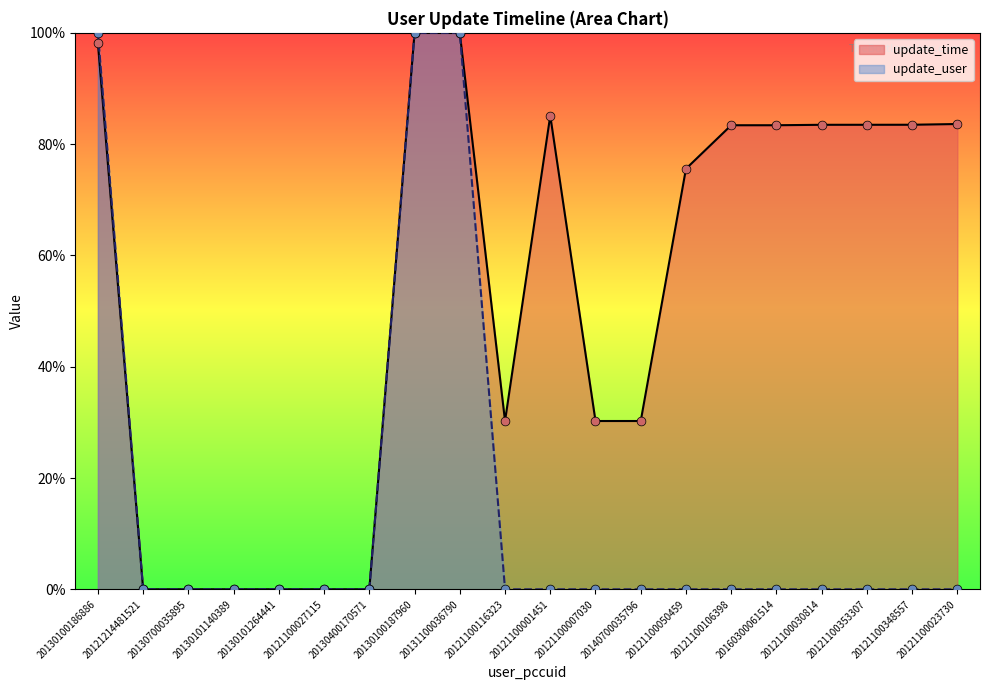

Which series has the largest Y range (max minus min)?

update_time